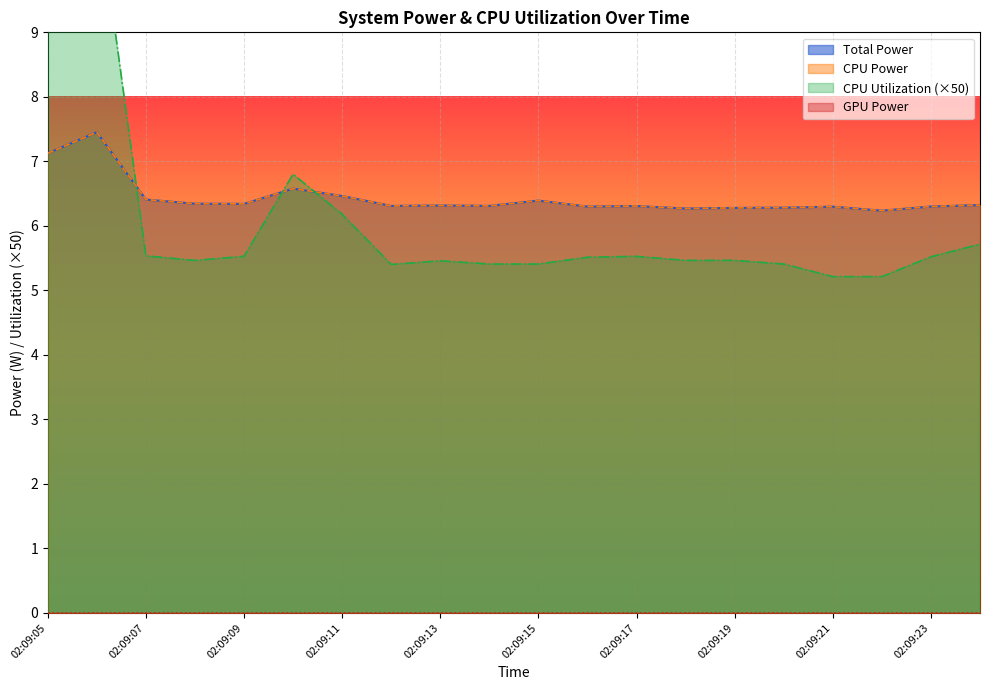

Which series has the largest total across all categories?

Total Power